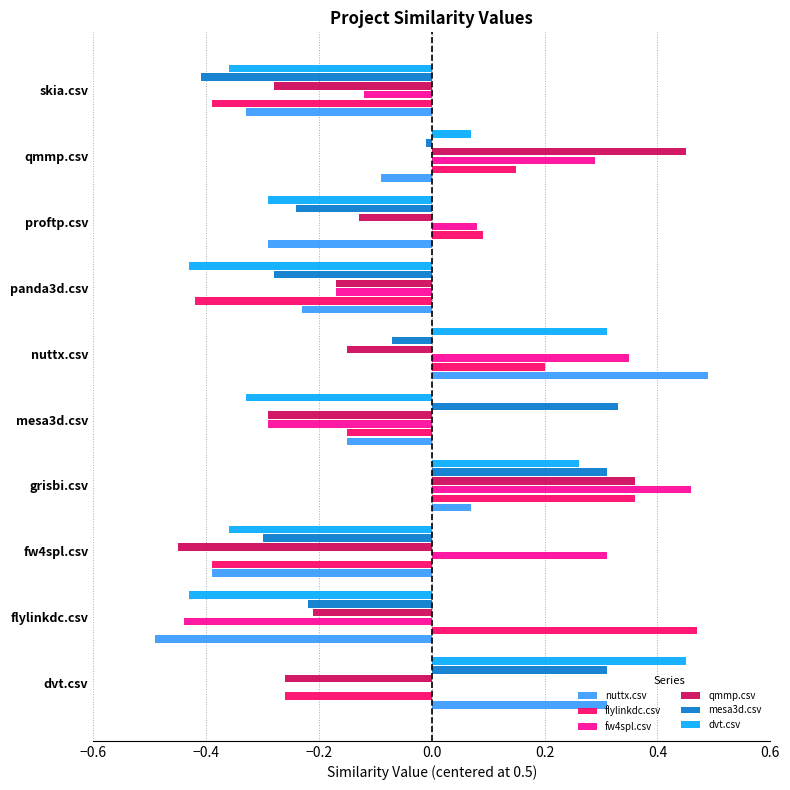

At which label is mesa3d.csv closest to 0?

qmmp.csv